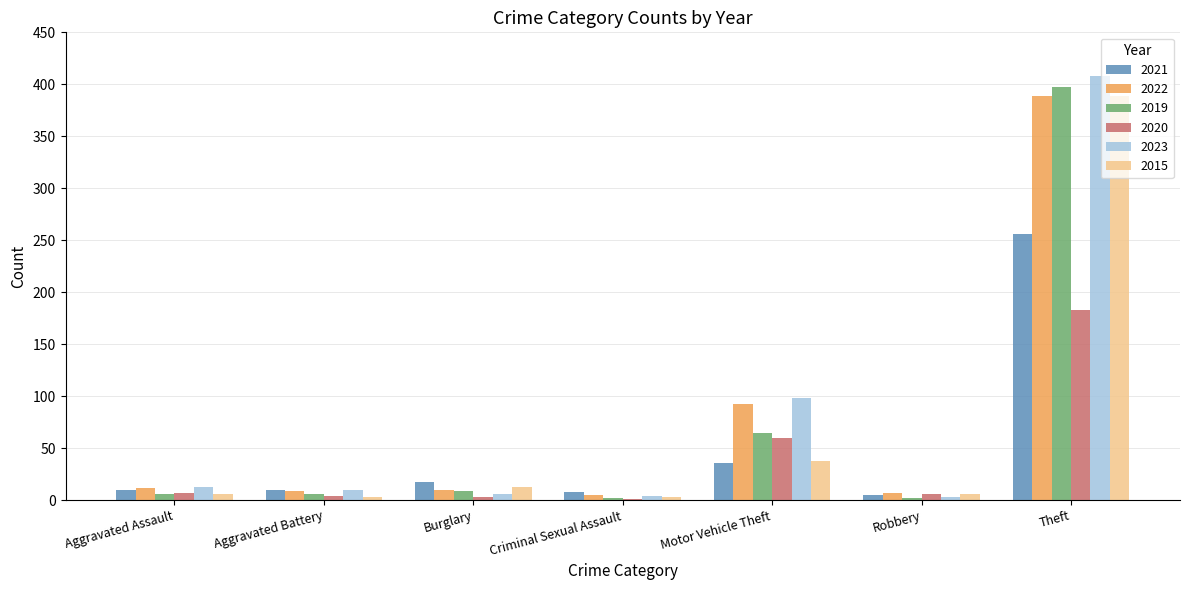

Is the value of 2015 at Burglary greater than the value of 2019 at Aggravated Assault?

Yes